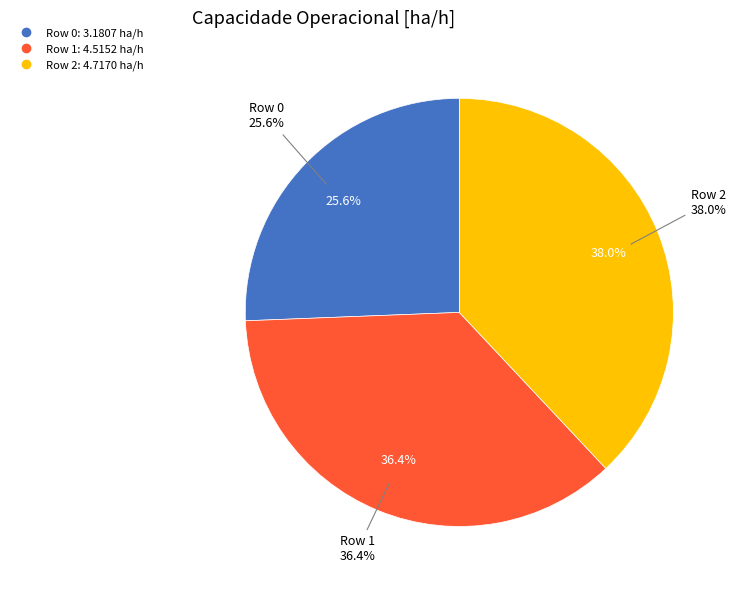

Which slice is the largest?

Row 2